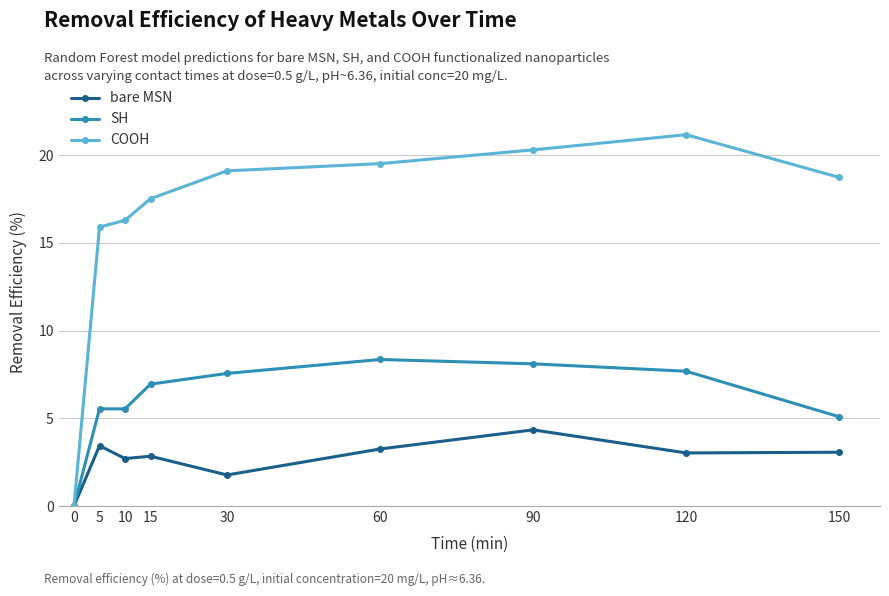

How many lines are shown in the chart?

3